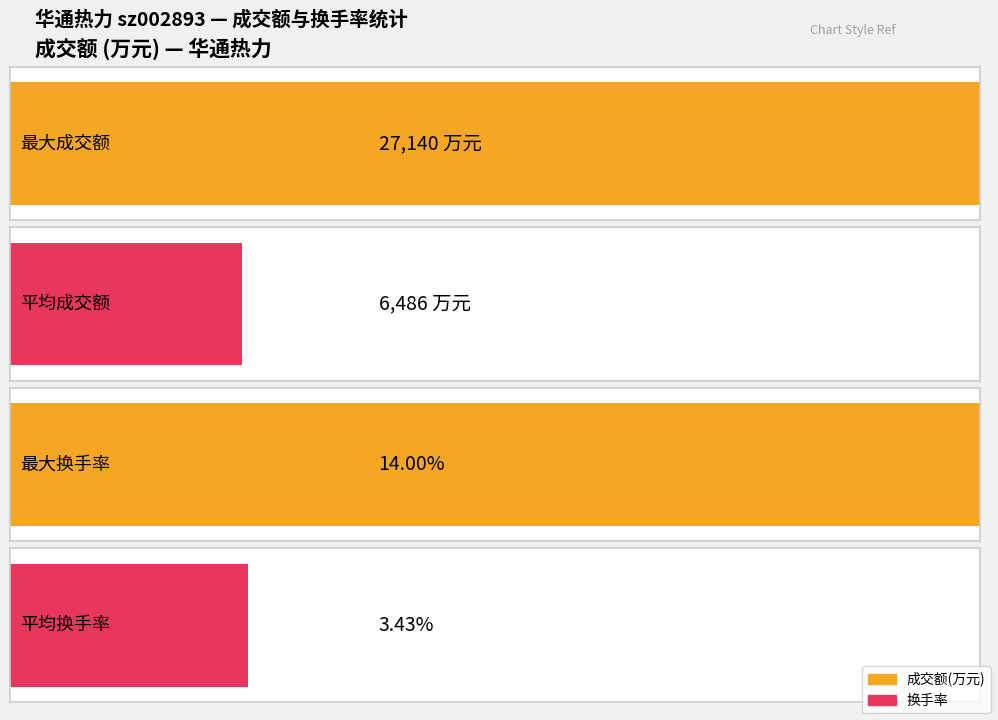

Does the chart contain stacked bars?

No